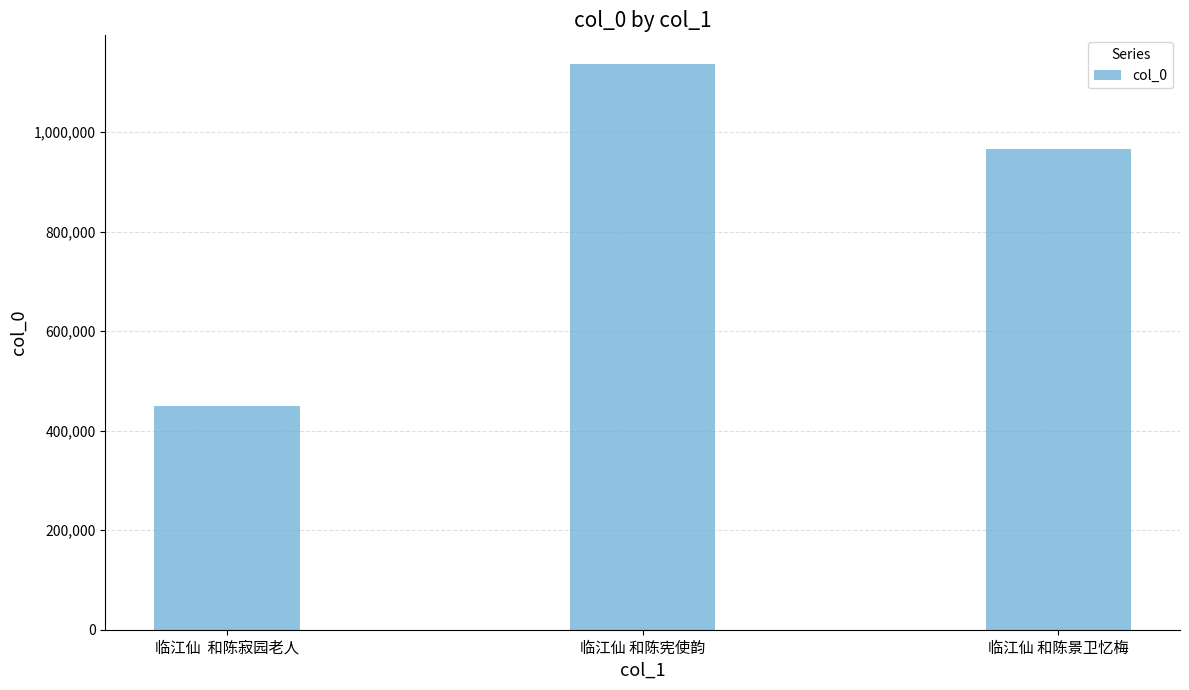

Where does the data first go above 966450?

临江仙 和陈宪使韵